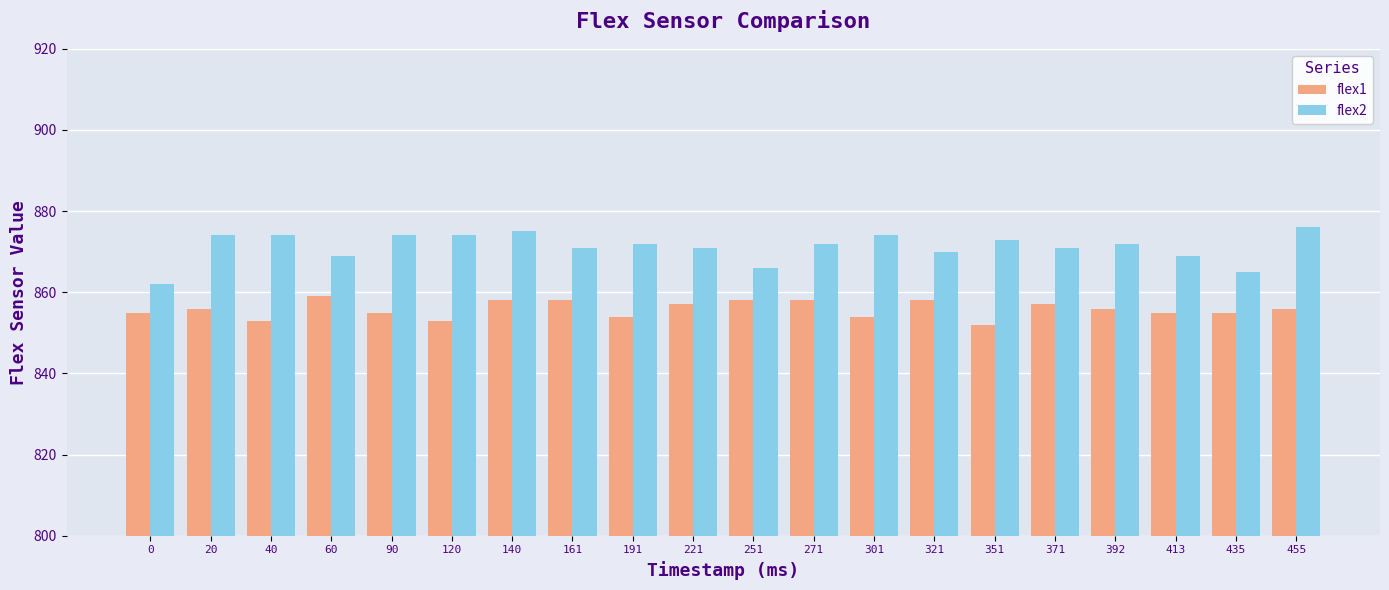

Reading left to right, list all the values displayed in this chart.

flex1: 855	856	853	859	855	853	858	858	854	857	858	858	854	858	852	857	856	855	855	856
flex2: 862	874	874	869	874	874	875	871	872	871	866	872	874	870	873	871	872	869	865	876